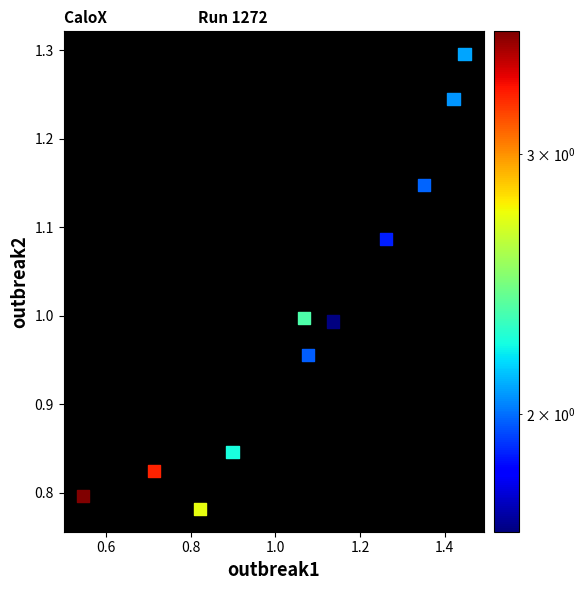

What is the range of X values (max minus min)?

0.9